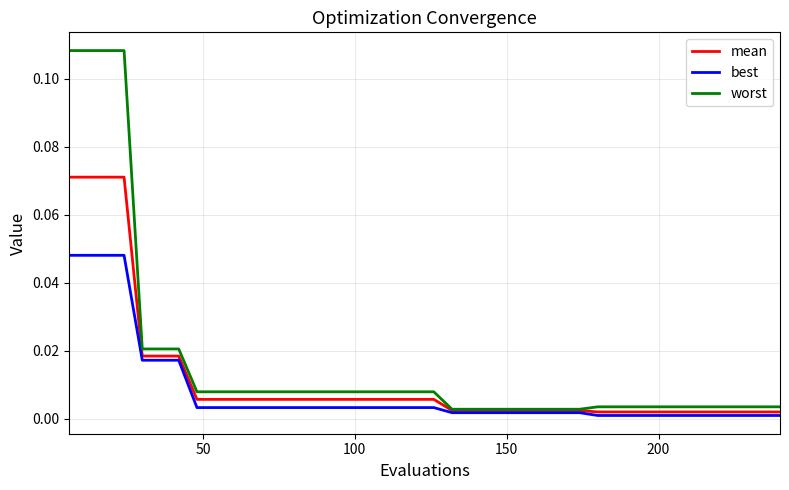

List the series in order of their peak value, highest first.

worst, mean, best